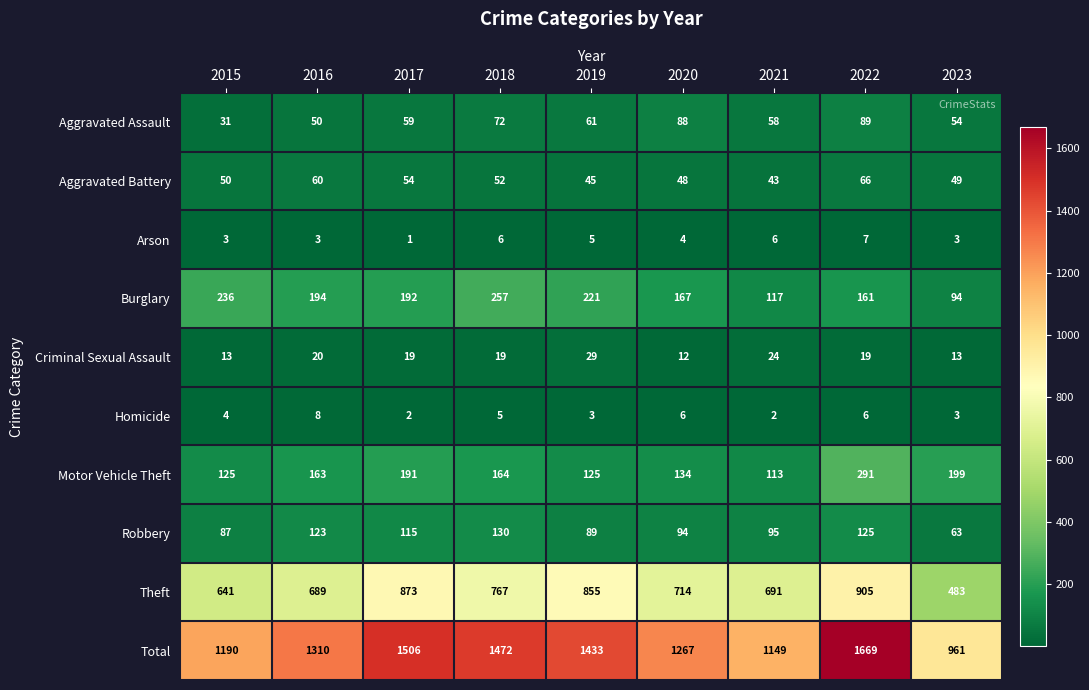

List the series in order of their peak value, lowest first.

Arson, Homicide, Criminal Sexual Assault, Aggravated Battery, Aggravated Assault, Robbery, Burglary, Motor Vehicle Theft, Theft, Total